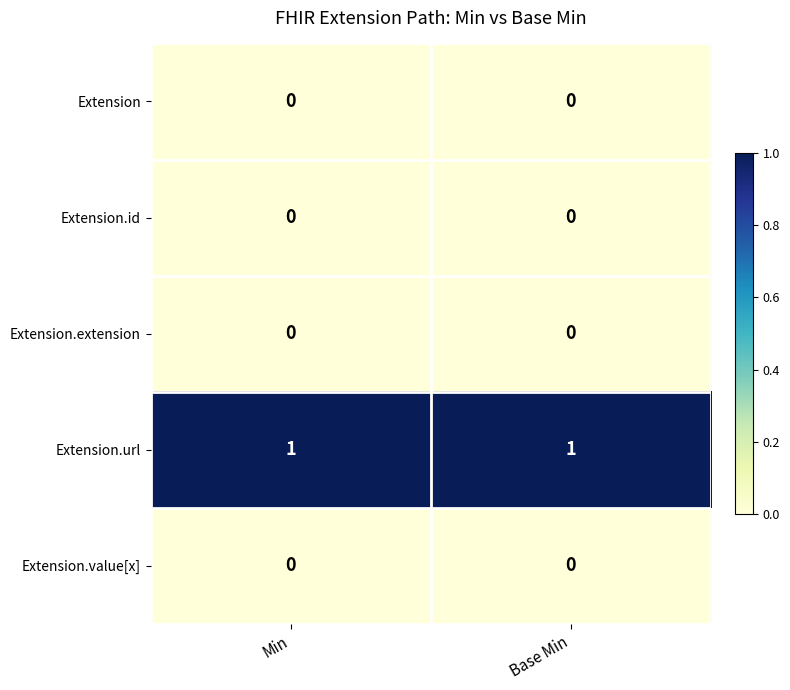

Reading left to right, extract all data points from this chart.

Extension: Min=0	Base Min=0
Extension.id: Min=0	Base Min=0
Extension.extension: Min=0	Base Min=0
Extension.url: Min=1	Base Min=1
Extension.value[x]: Min=0	Base Min=0